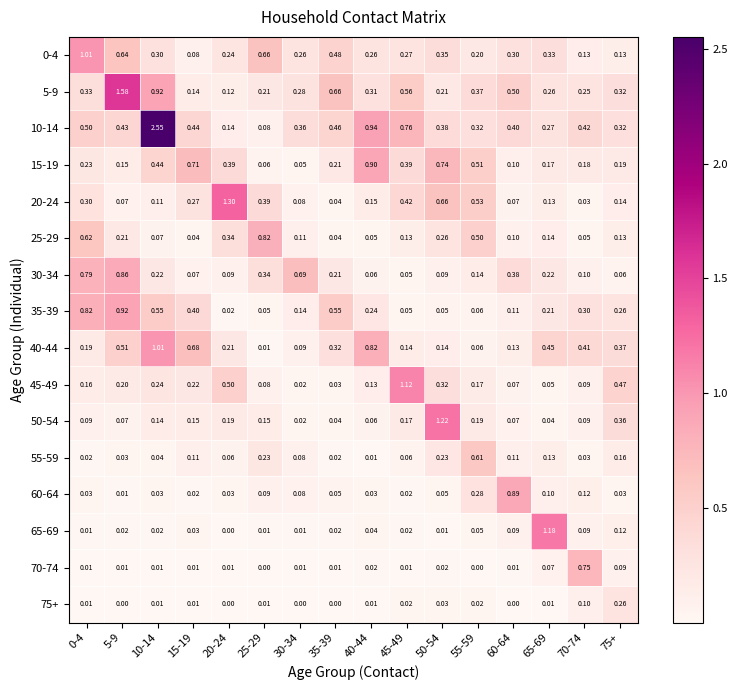

Is the value of 65-69 at 30-34 greater than the value of 50-54 at 35-39?

No